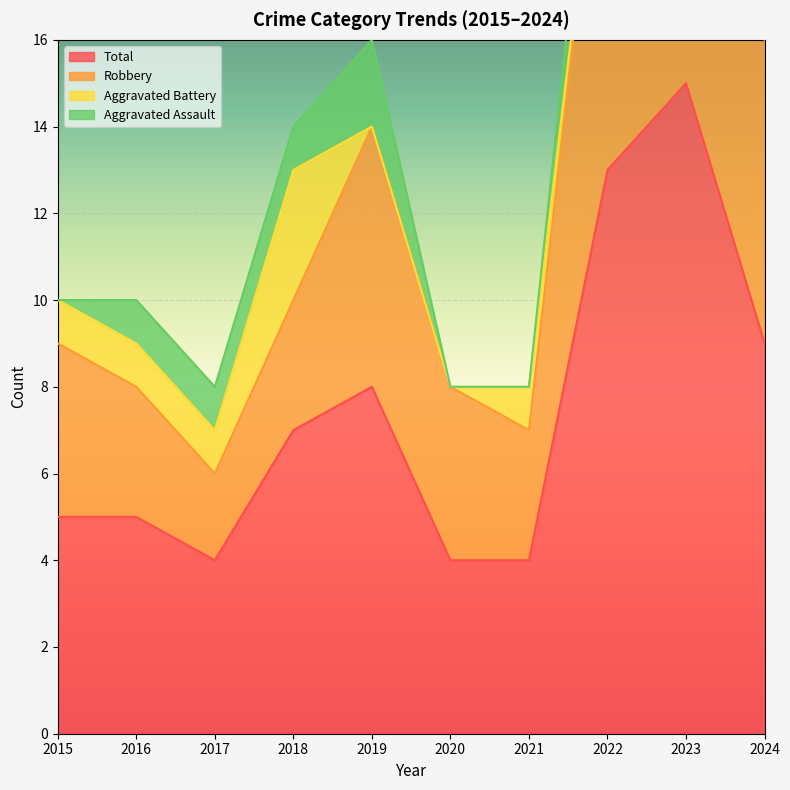

True or false: Total and Robbery cross at least once.

False